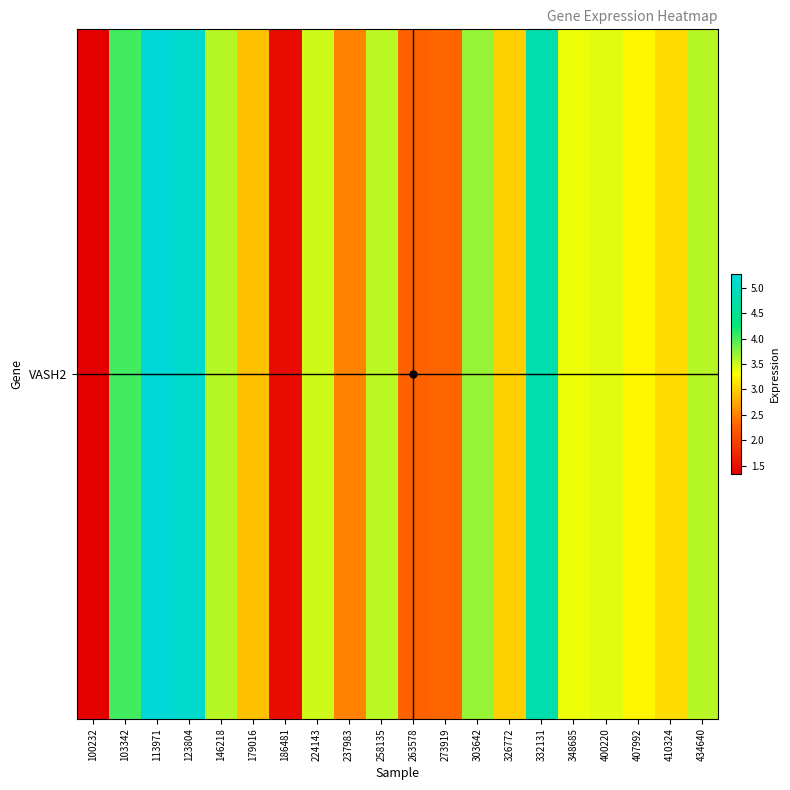

What is the average value?

3.3